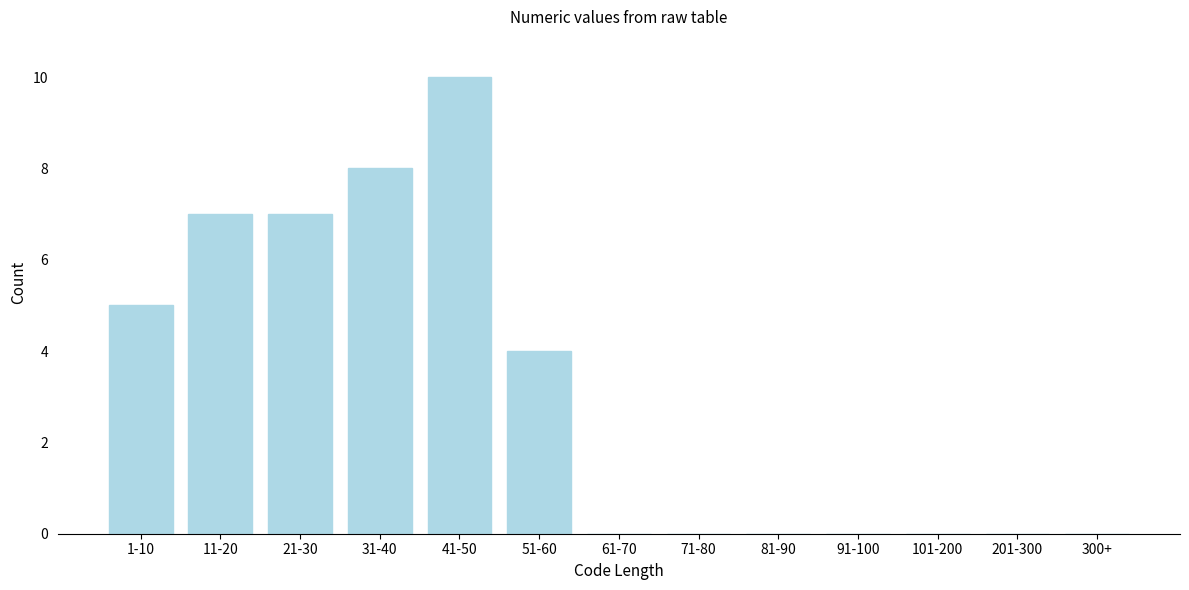

Reading left to right, list all the values displayed in this chart.

1-10=5	11-20=7	21-30=7	31-40=8	41-50=10	51-60=4	61-70=0	71-80=0	81-90=0	91-100=0	101-200=0	201-300=0	300+=0